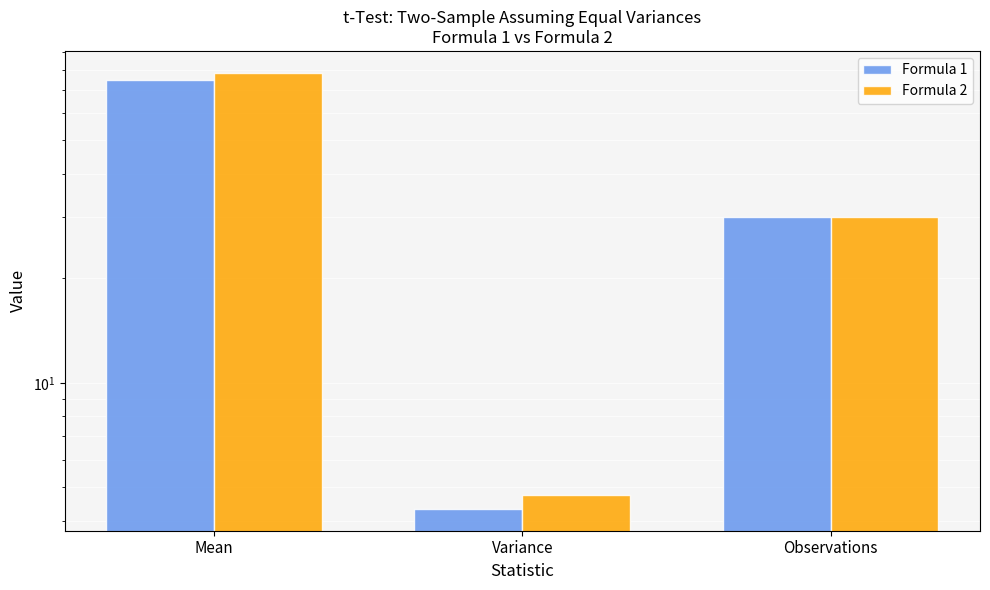

Reading left to right, list all the values displayed in this chart.

Formula 1: 74.5	4.3	30.0
Formula 2: 78.4	4.7	30.0